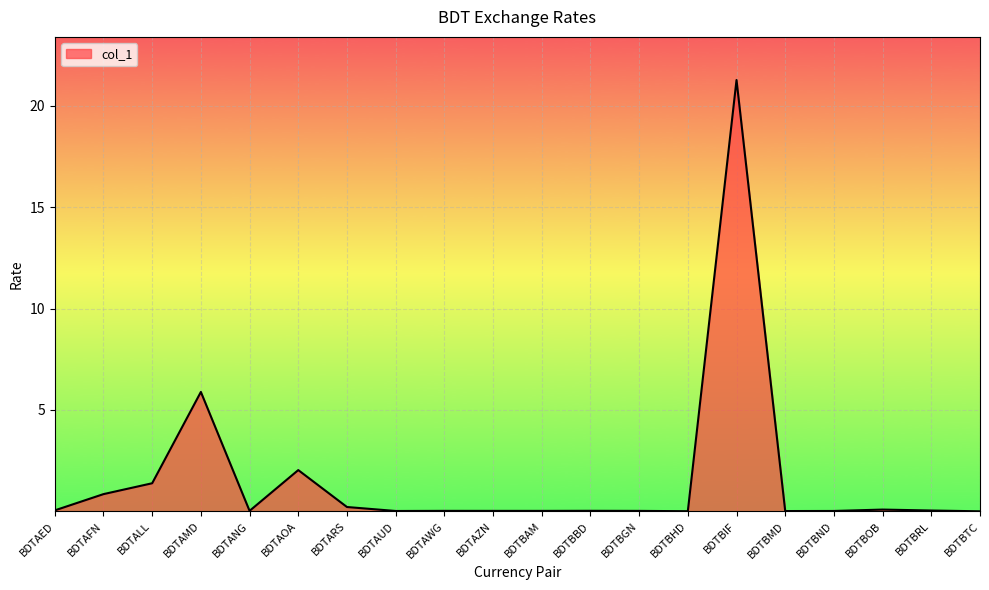

What is the sum of all values?

32.0